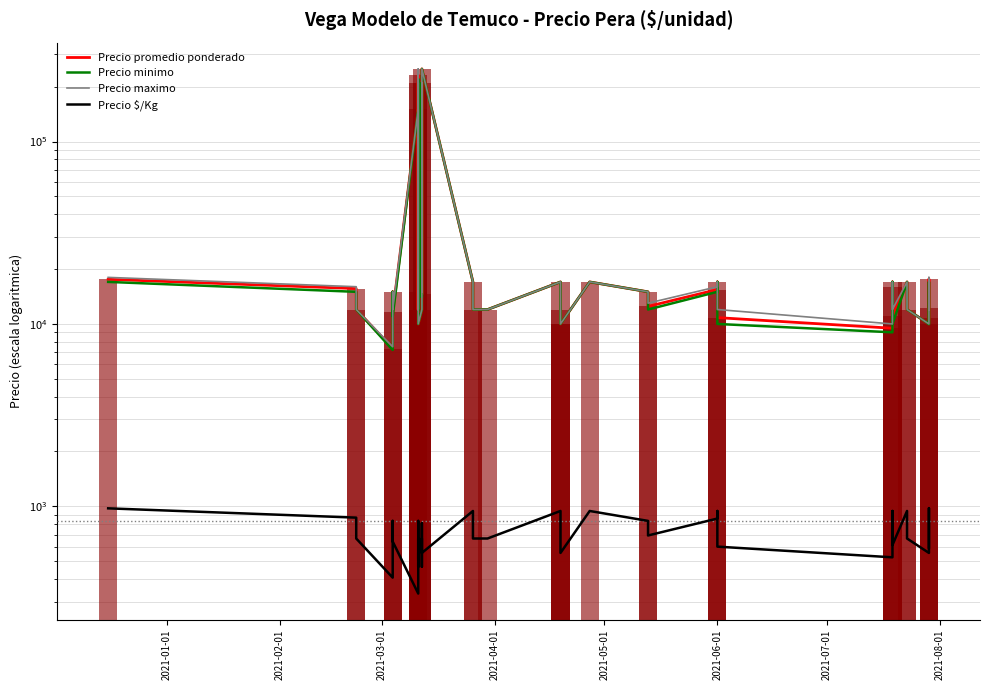

What are all the series names shown in the legend?

Precio promedio ponderado, Precio minimo, Precio maximo, Precio $/Kg